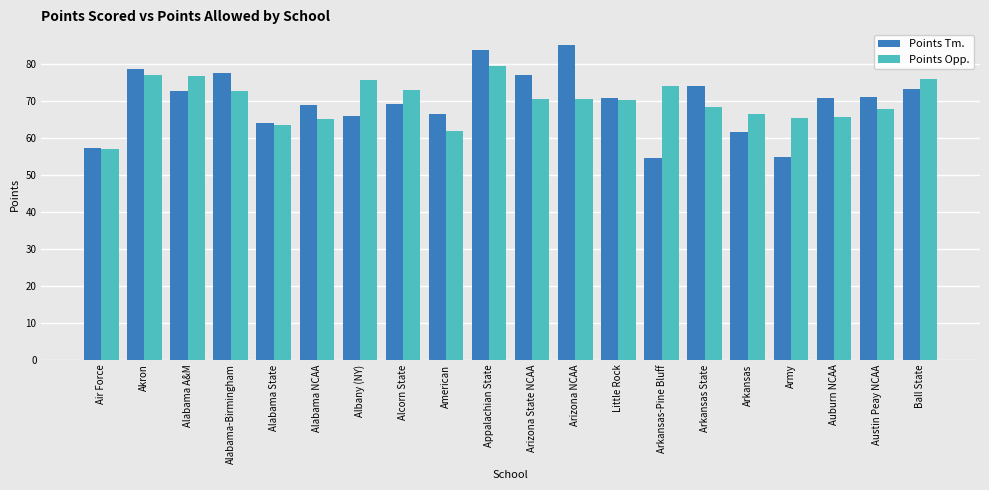

True or false: Points Opp. has a value of 65.1 at Alabama NCAA.

True